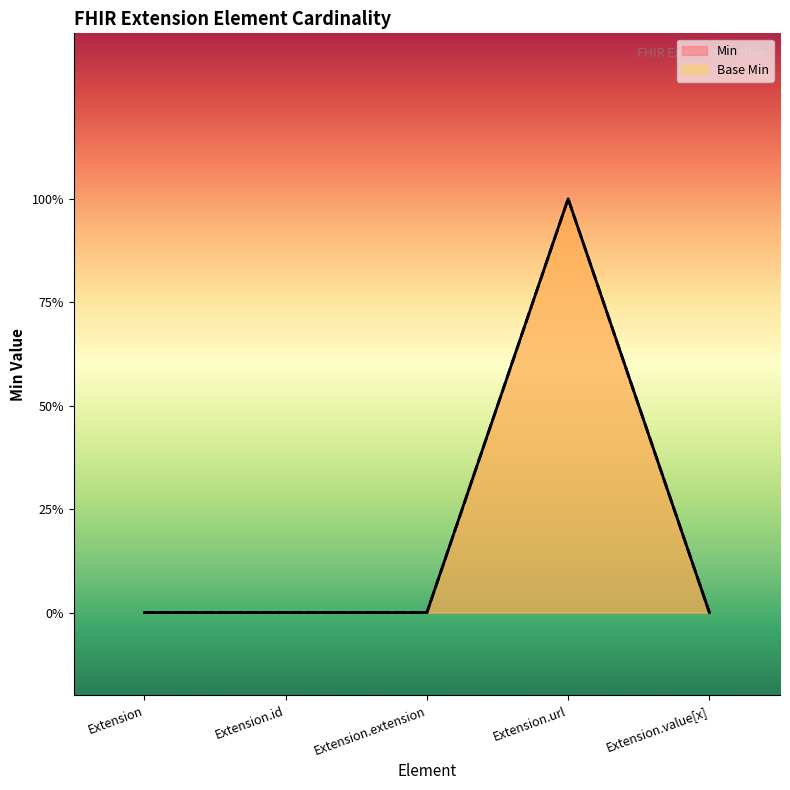

True or false: Min and Base Min cross at least once.

False